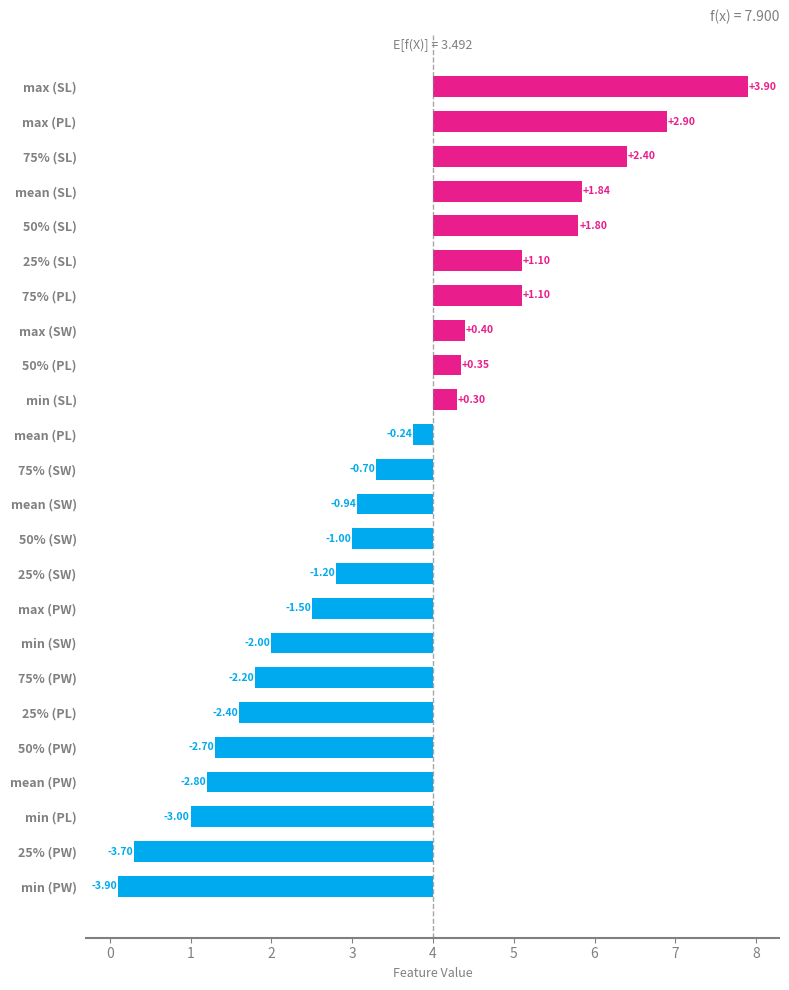

Reading right to left, transcribe all the data shown in this chart.

sepal length (cm): 7.9	4.3	6.4	5.8	5.1	5.8
sepal width (cm): 4.4	2.0	3.3	3.0	2.8	3.1
petal length (cm): 6.9	1.0	5.1	4.3	1.6	3.8
petal width (cm): 2.5	0.1	1.8	1.3	0.3	1.2